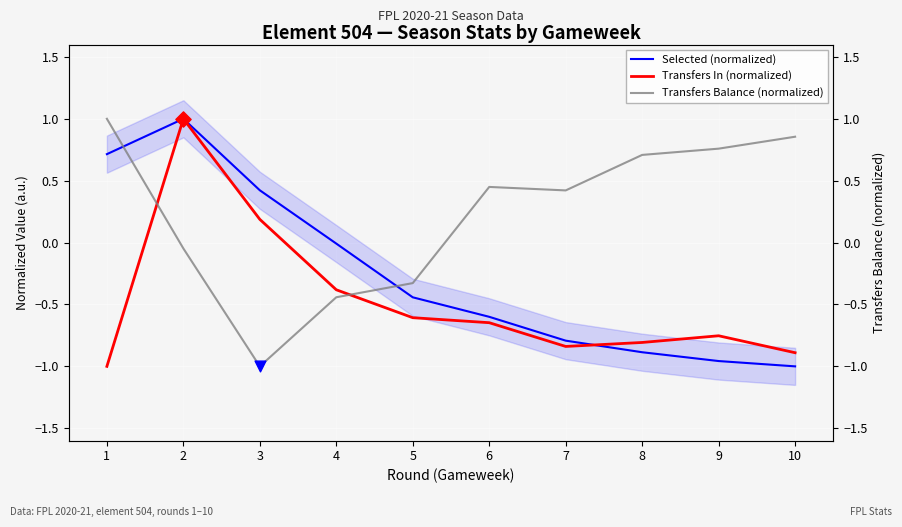

What are all the series names shown in the legend?

Selected (normalized), Transfers In (normalized), Transfers Balance (normalized)